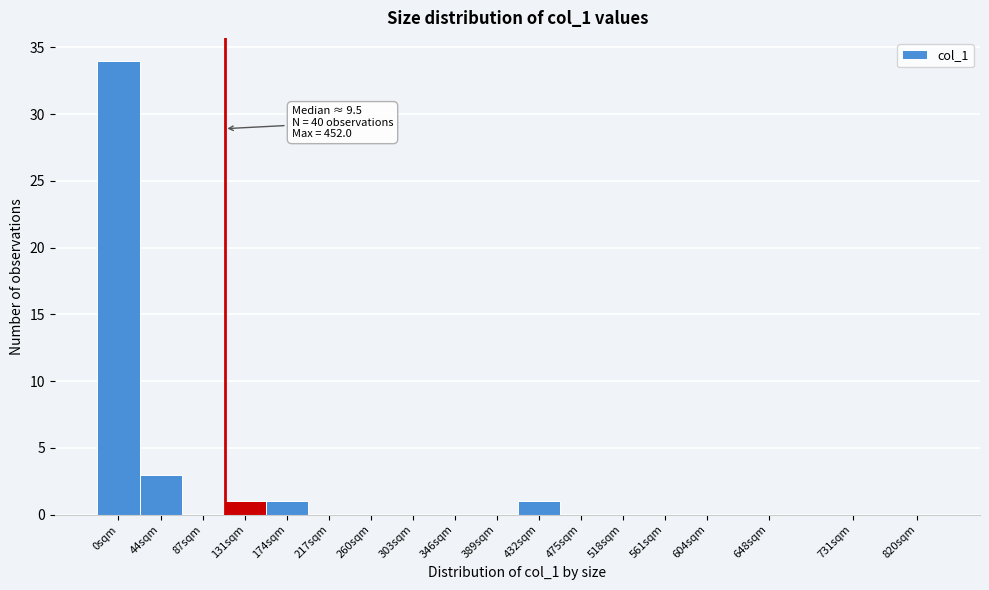

Reading right to left, transcribe all the data shown in this chart.

820sqm=0	731sqm=0	648sqm=0	604sqm=0	561sqm=0	518sqm=0	475sqm=0	432sqm=1	389sqm=0	346sqm=0	303sqm=0	260sqm=0	217sqm=0	174sqm=1	131sqm=1	87sqm=0	44sqm=3	0sqm=34